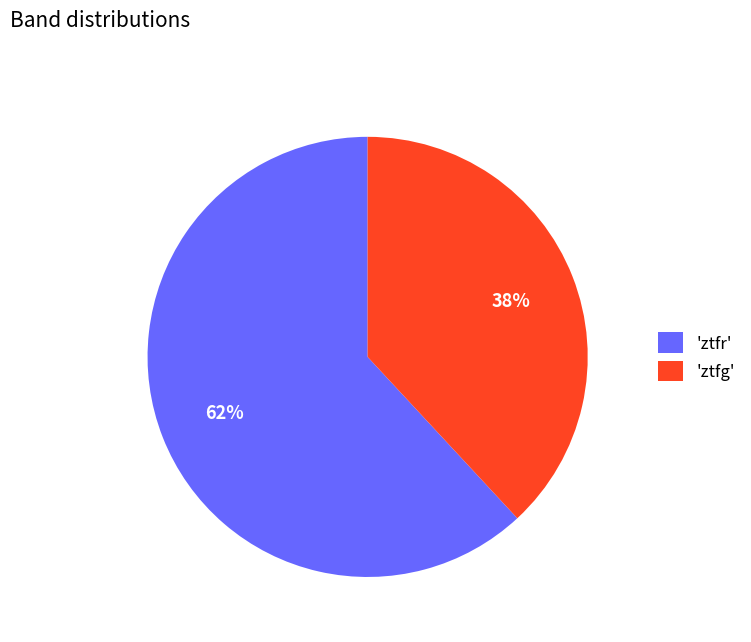

What percentage is the 'ztfg' slice, to the nearest percent?

38%